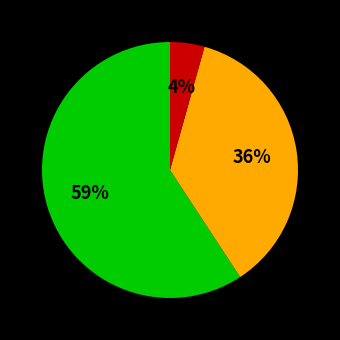

How many slices are in this pie chart?

3